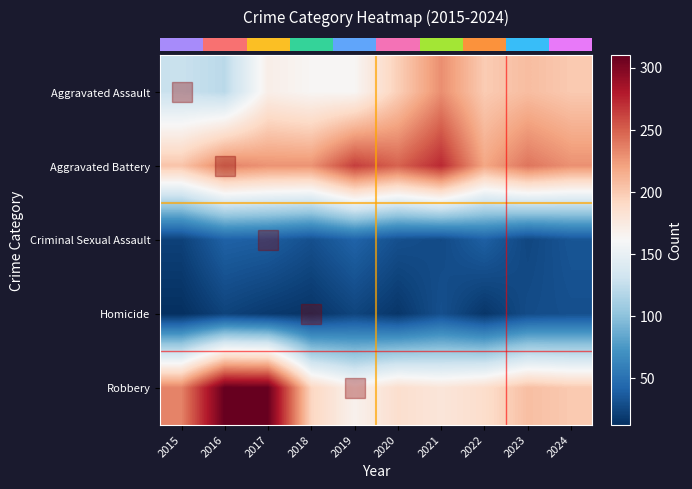

Which has a higher value, 2023 or 2021?

2021